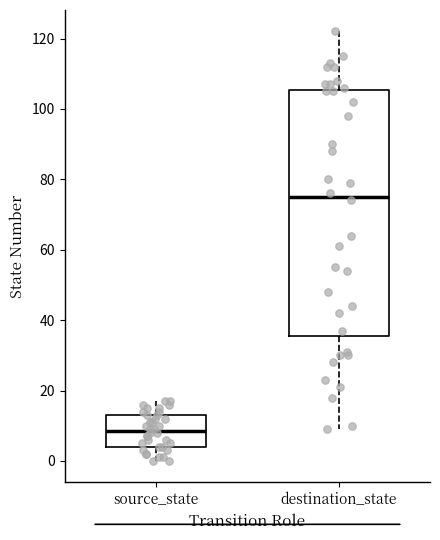

Reading left to right, read every box against the y-axis: the position of its median line, the range the box covers, and the ends of its whiskers. The values are not printed on the chart, so give them approximately, as read against the axis.

source_state: median 8, box 4 to 14, whiskers 0 to 18
destination_state: median 76, box 36 to 106, whiskers 10 to 122